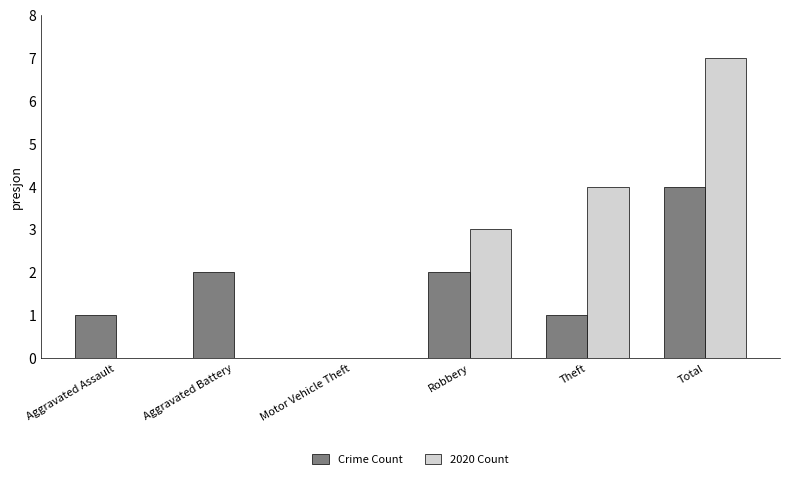

How many categories are shown in the chart?

6